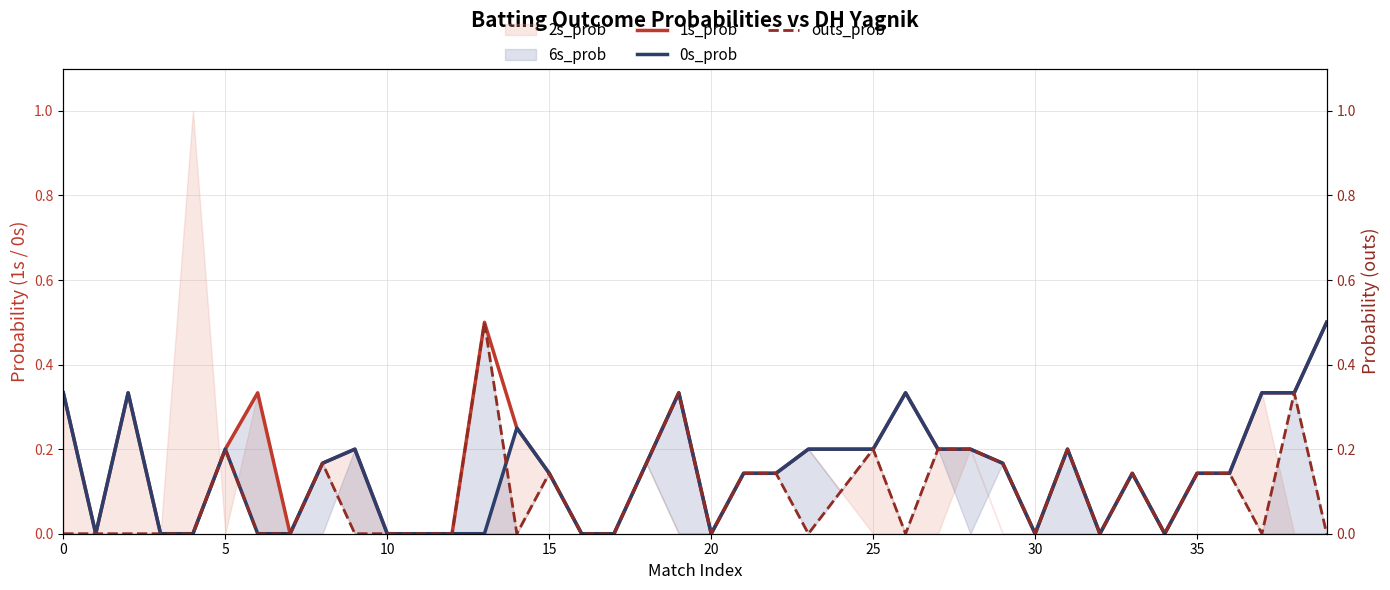

The 1s_prob series shows 0.2 at 25. True or false?

True